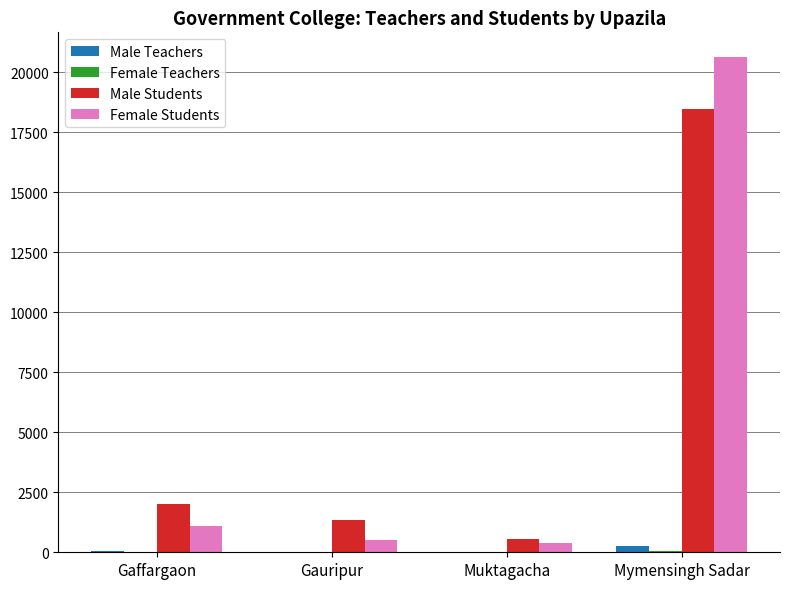

Is it true that Male Students equals 18461 at Mymensingh Sadar?

True